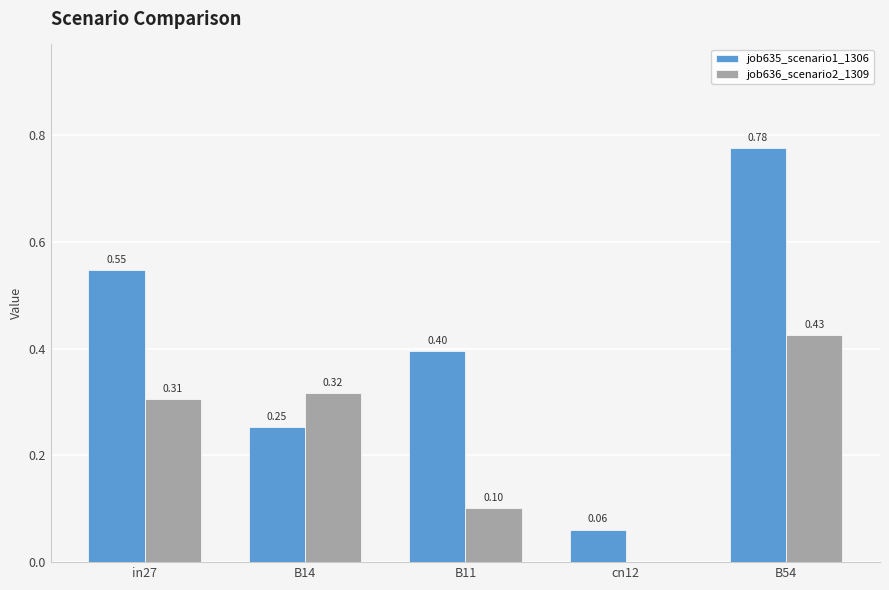

At which category is the sum across all series the highest?

B54